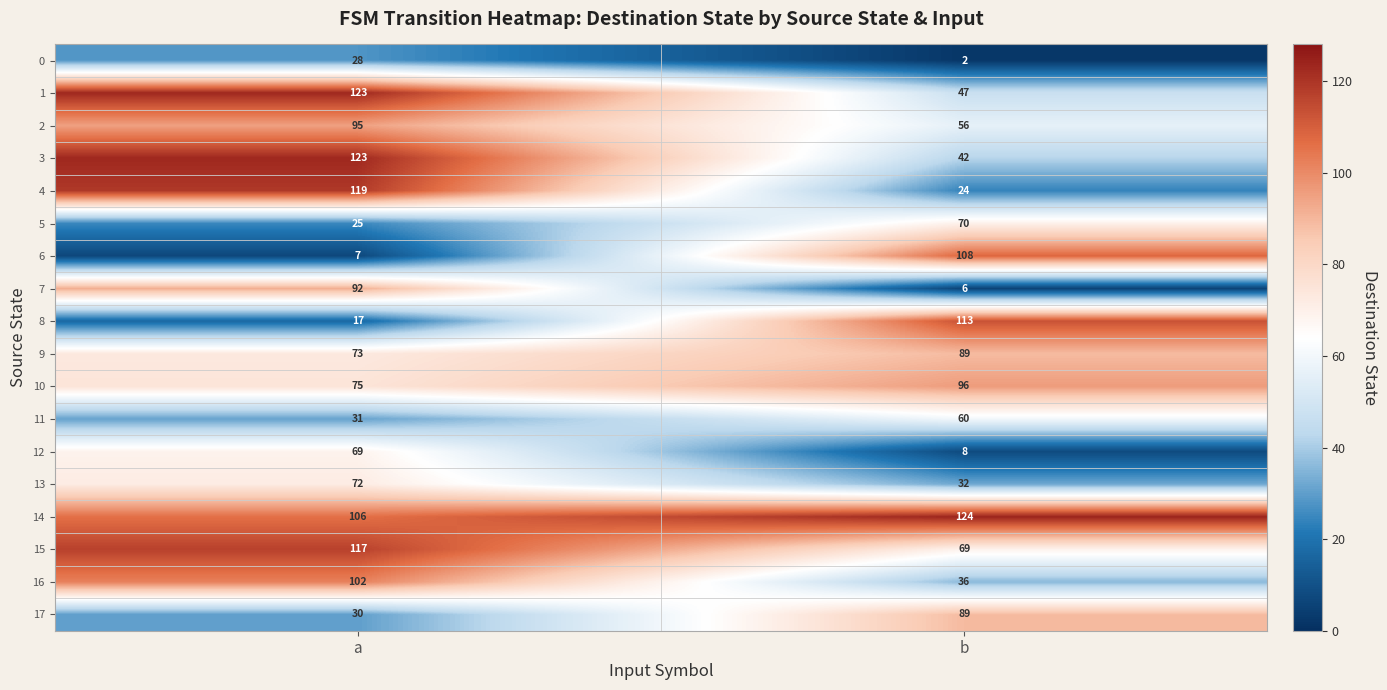

What is the total value across all series at a?

1304